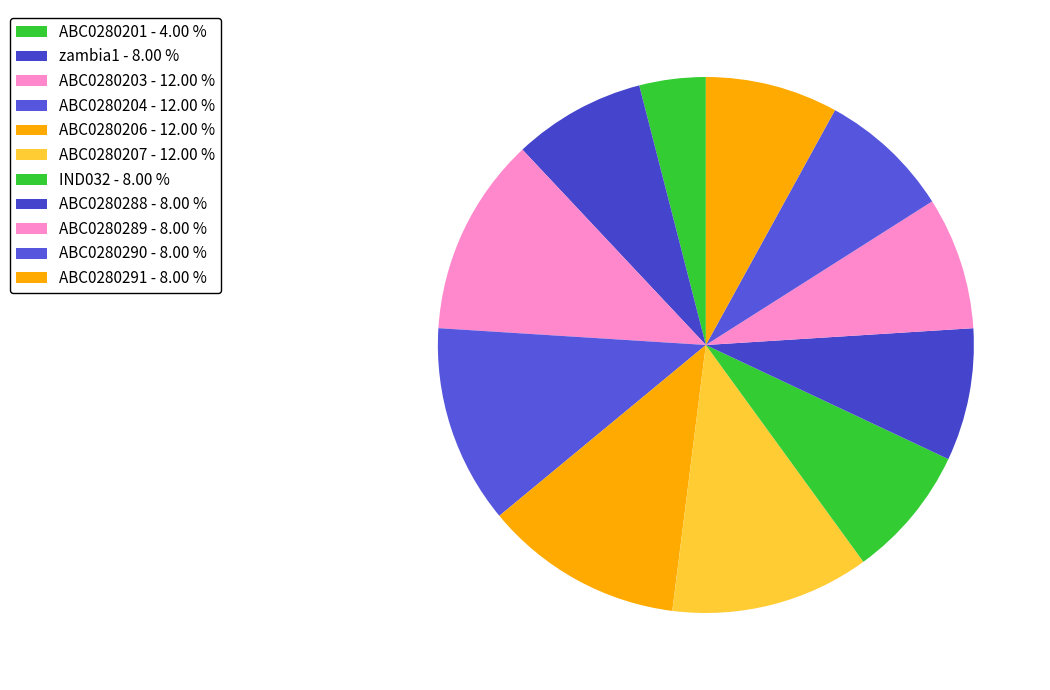

How much of the chart is everything except IND032?

92.0%